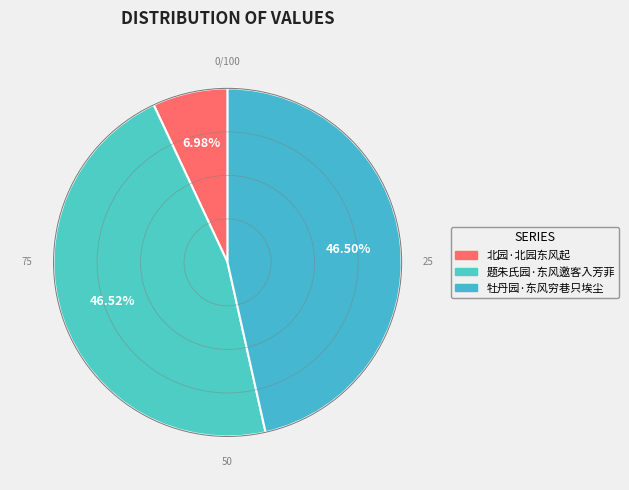

What is the smallest slice in the pie chart?

北园·北园东风起